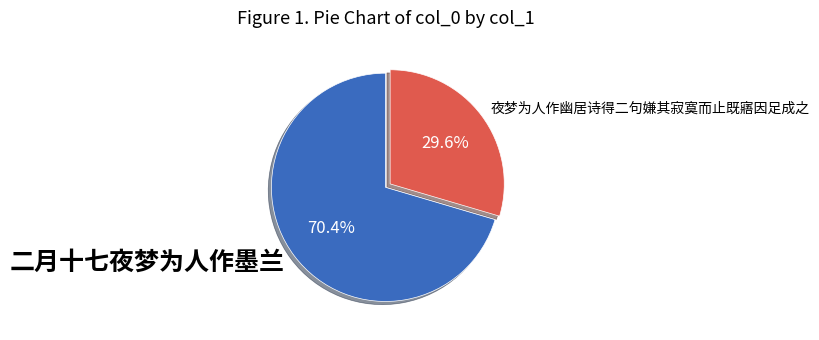

Is the sum of 二月十七夜梦为人作墨兰 and 夜梦为人作幽居诗得二句嫌其寂寞而止既寤因足成之 greater than half?

Yes